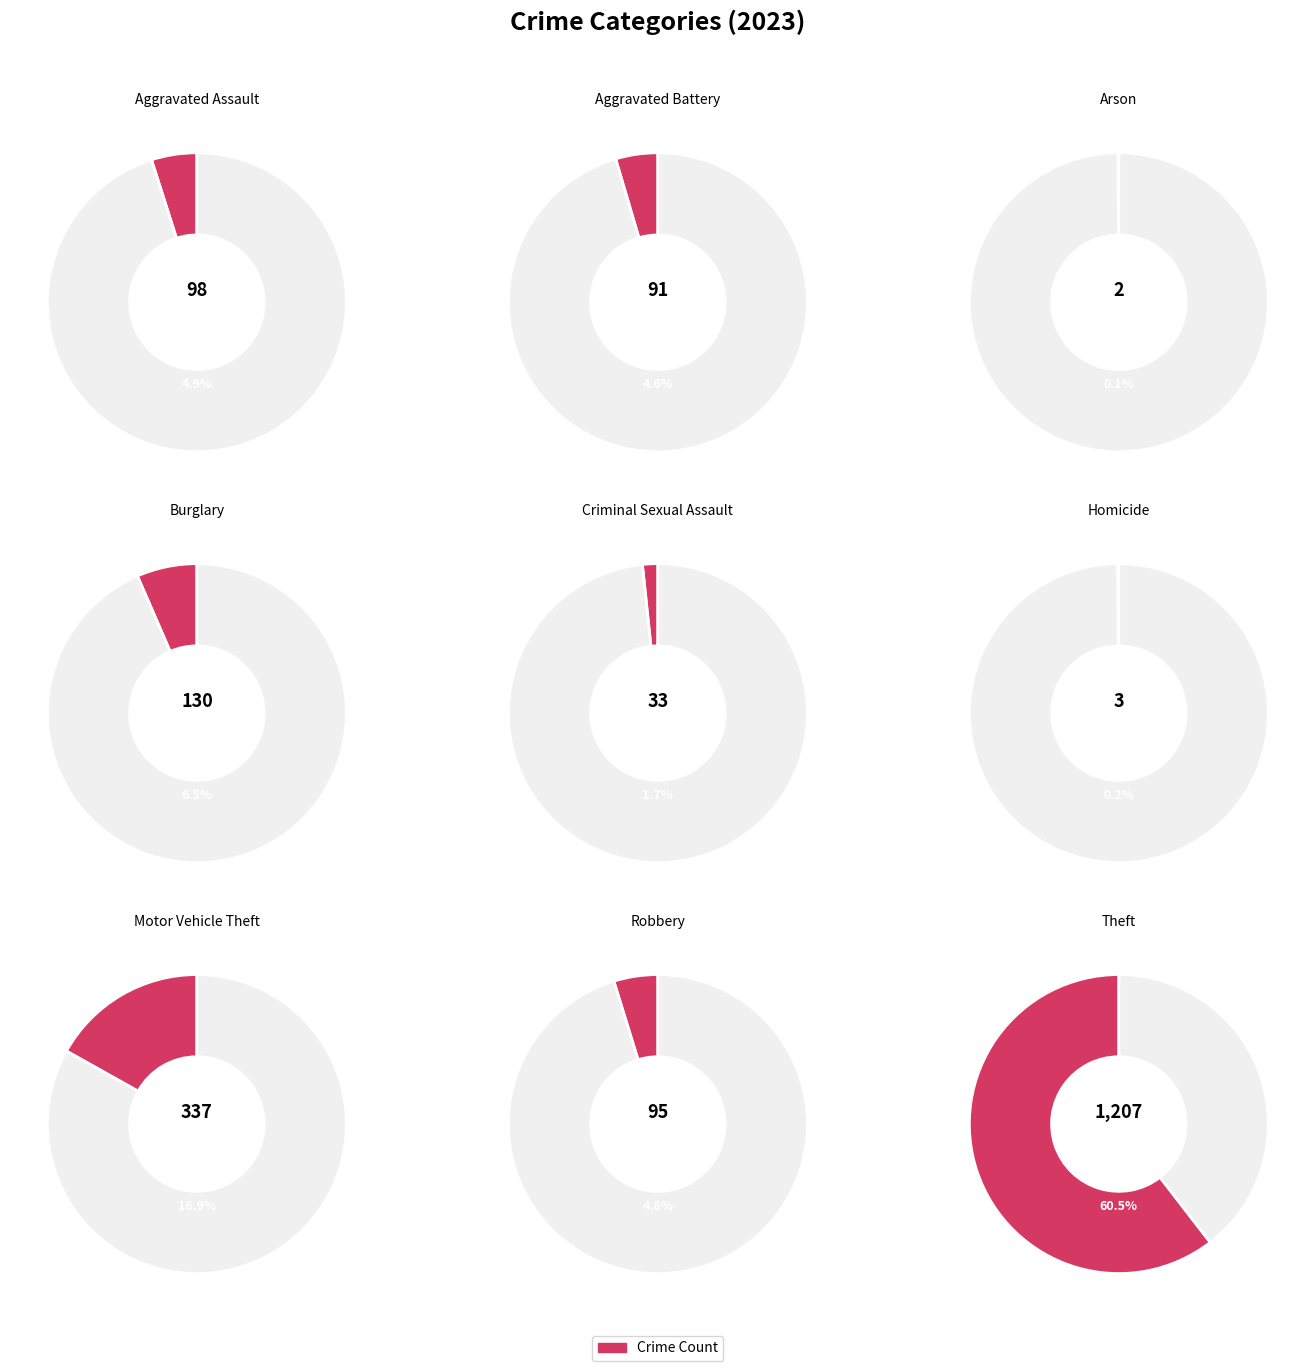

The Robbery slice represents 1% of the pie. True or false?

False